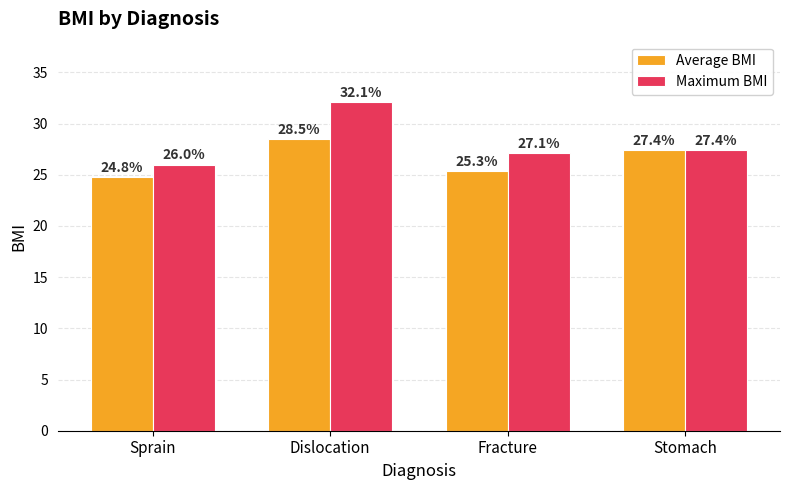

Which series changed the most between Fracture and Stomach?

Average BMI